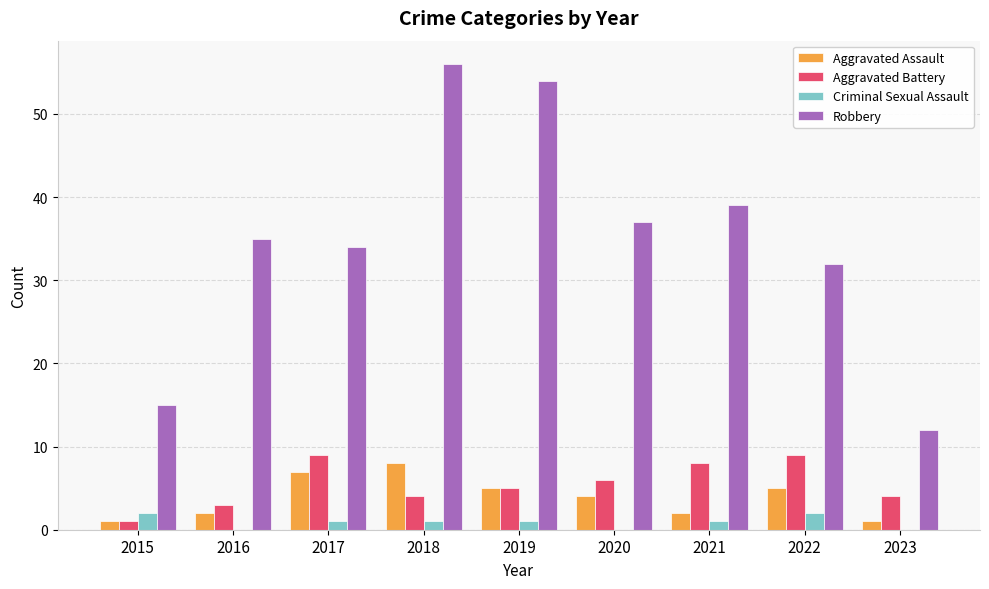

What is the sum of all Aggravated Battery values?

49